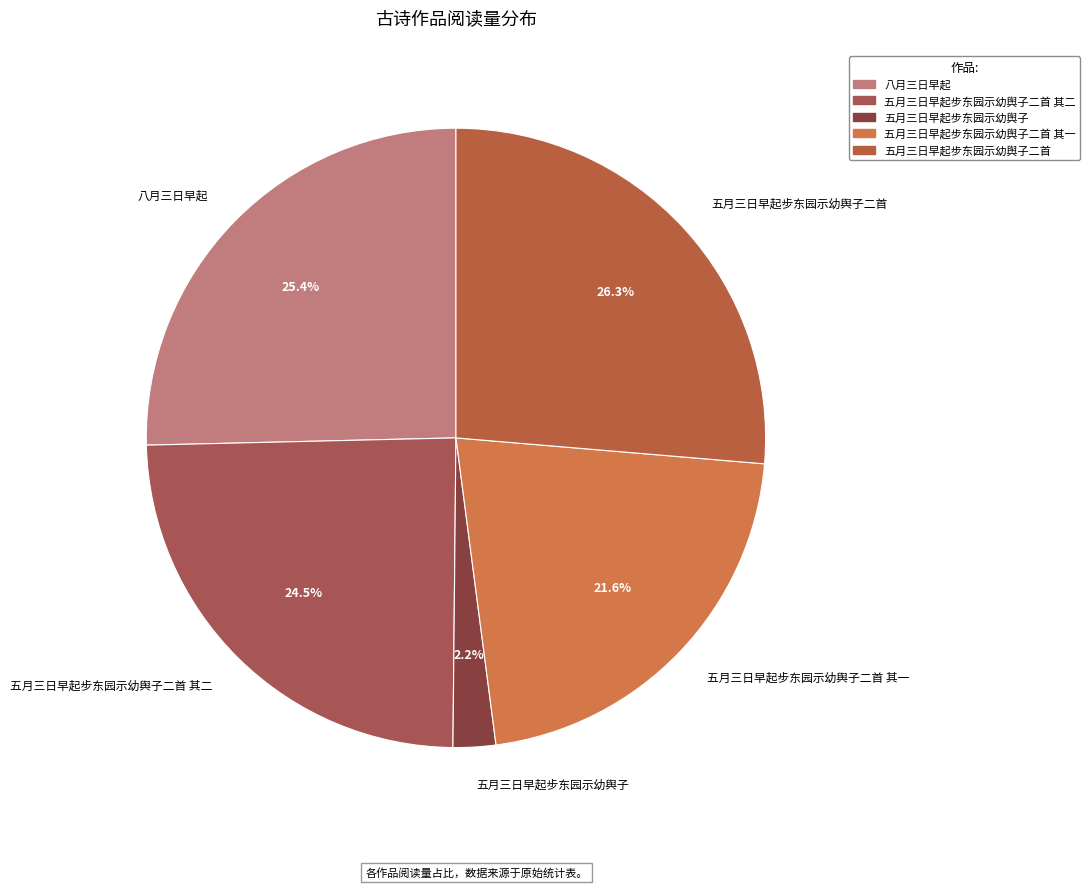

How many segments does this pie chart have?

5